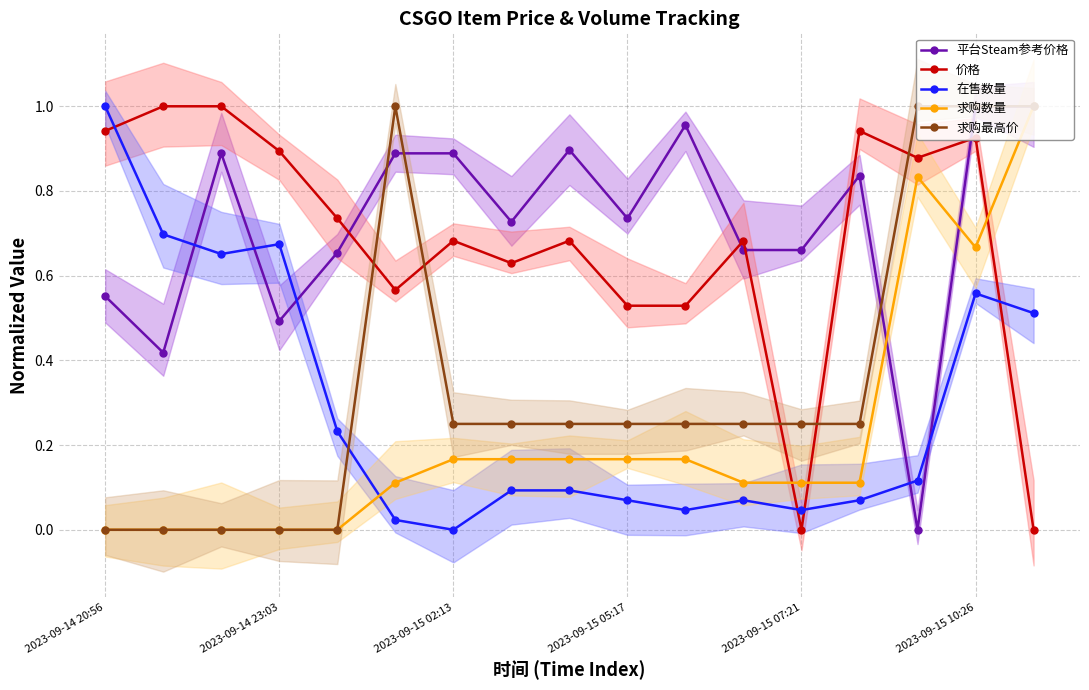

Does the chart display data point markers on the line(s)?

Yes